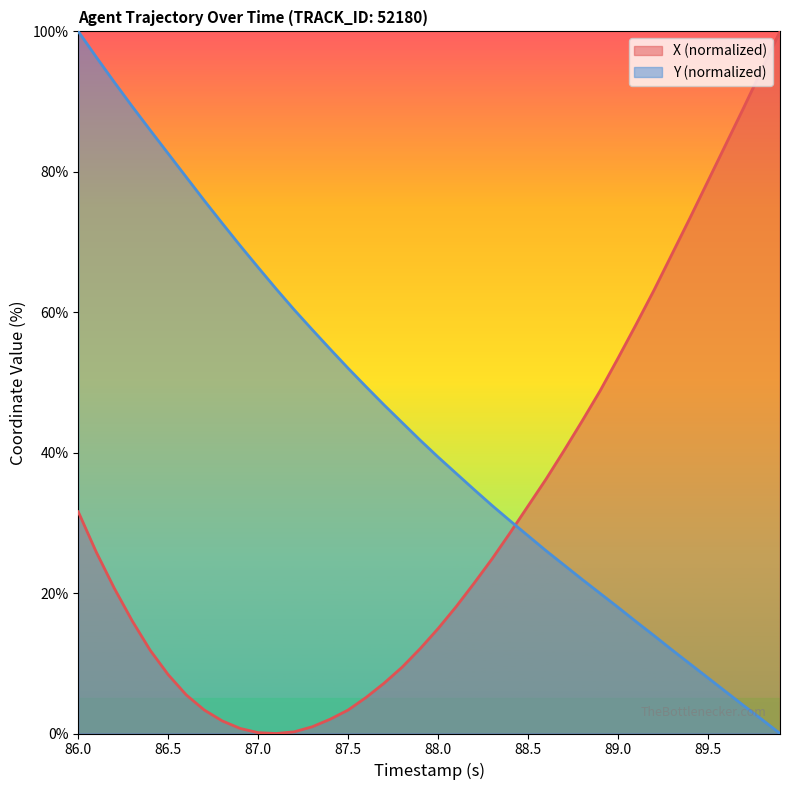

How many data points in Y are above 41?

20